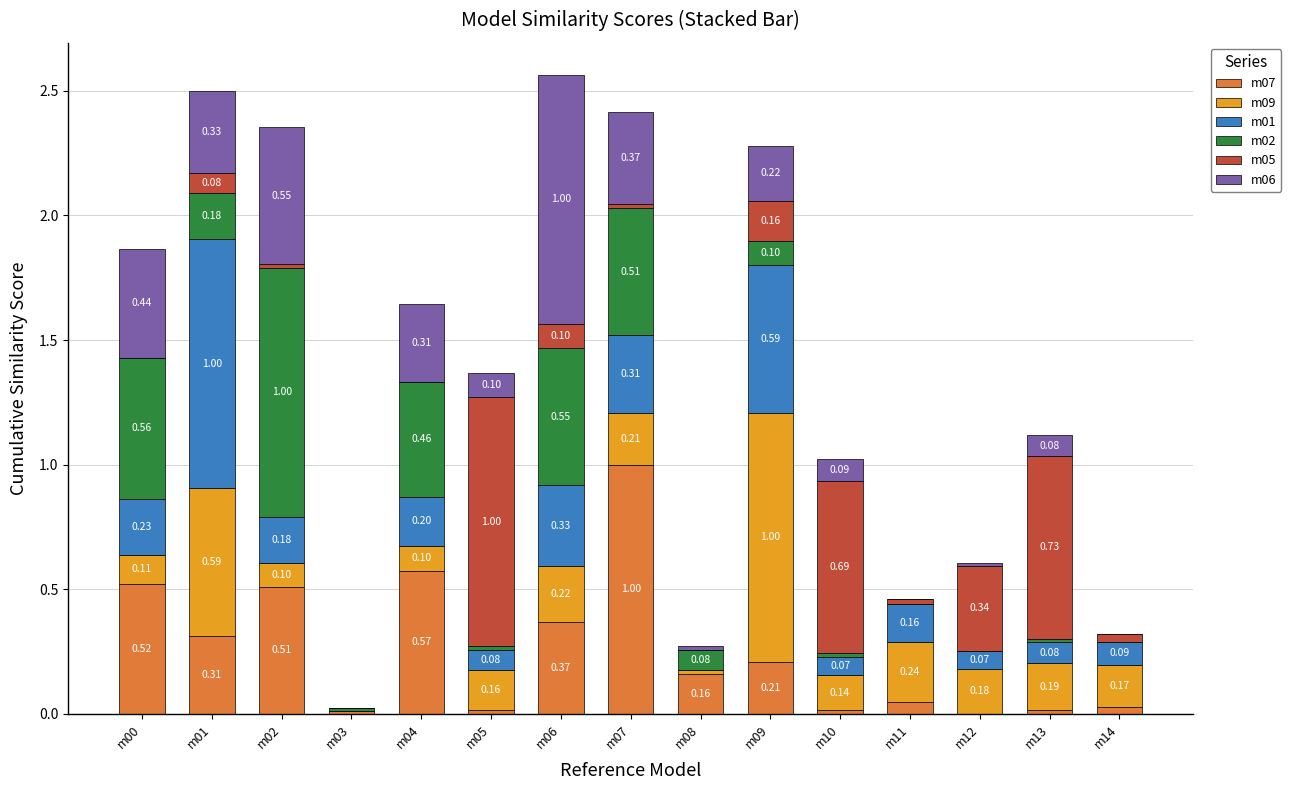

At which category is the sum across all series the highest?

m06